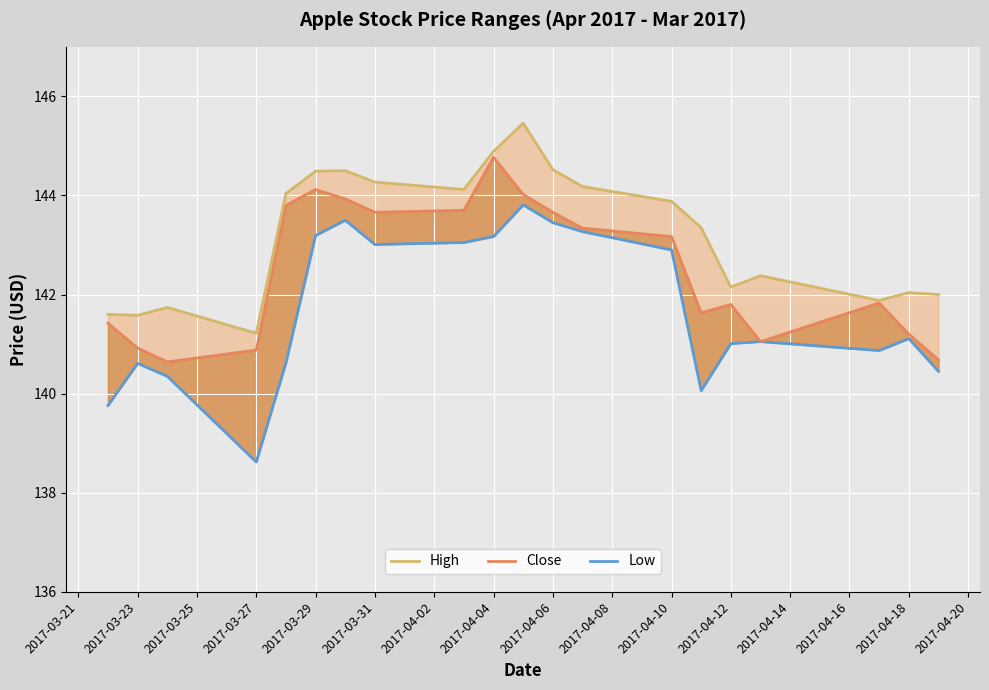

What are all the series names shown in the legend?

Low, Close, High